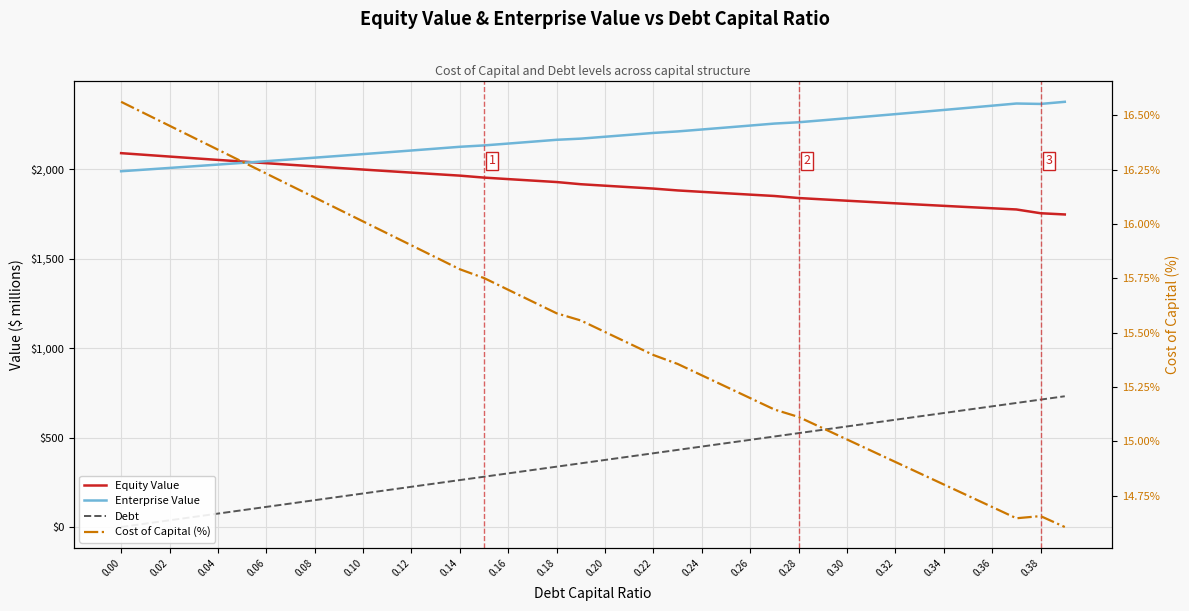

How many interior local valleys does the Cost of Capital (%) series have?

1